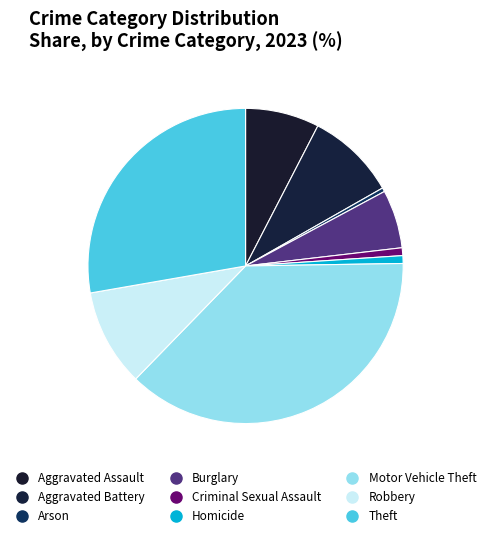

What is the total percentage of Aggravated Battery and Criminal Sexual Assault?

10.0%